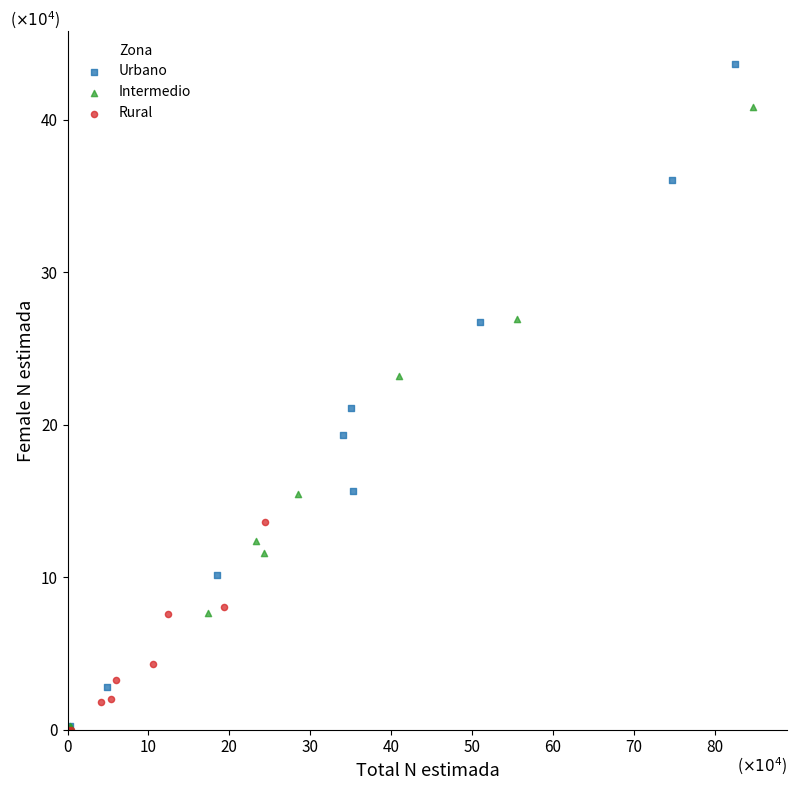

Which series has the widest spread of Y values?

Urbano